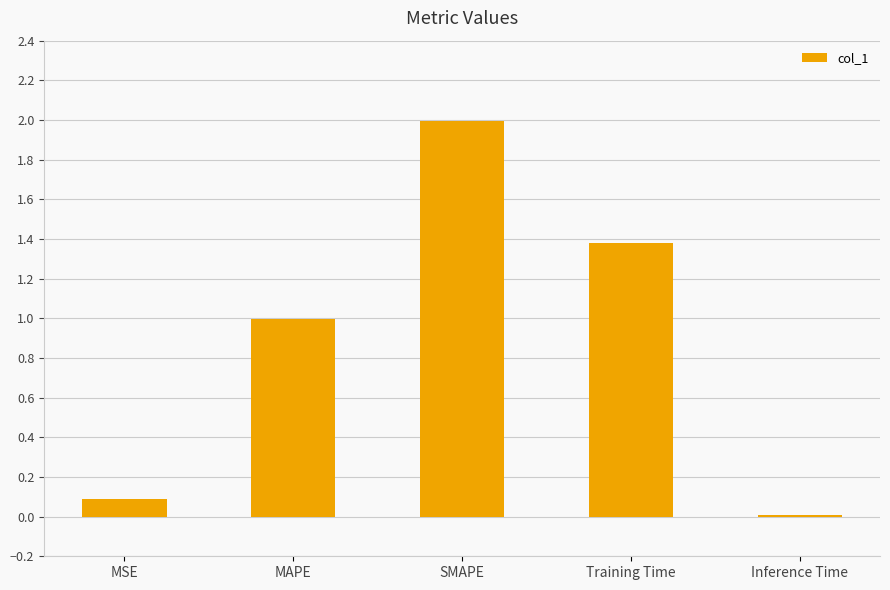

Read the value at MAPE.

1.0